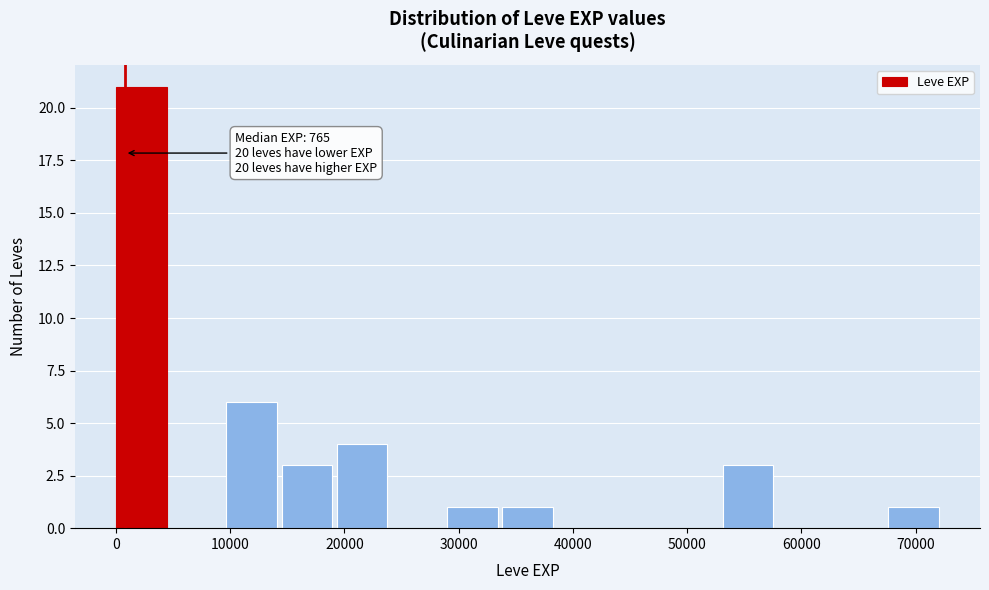

Which range on the x-axis has the tallest bar?

0 to 5000